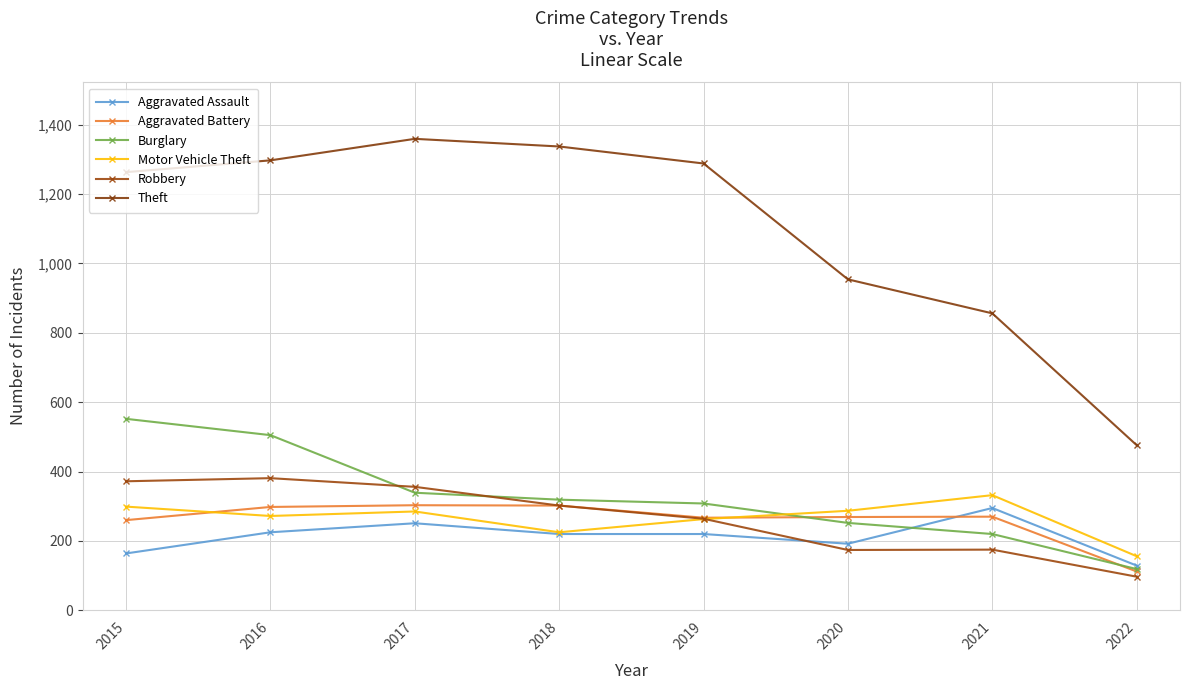

How many data points does each series have?

8